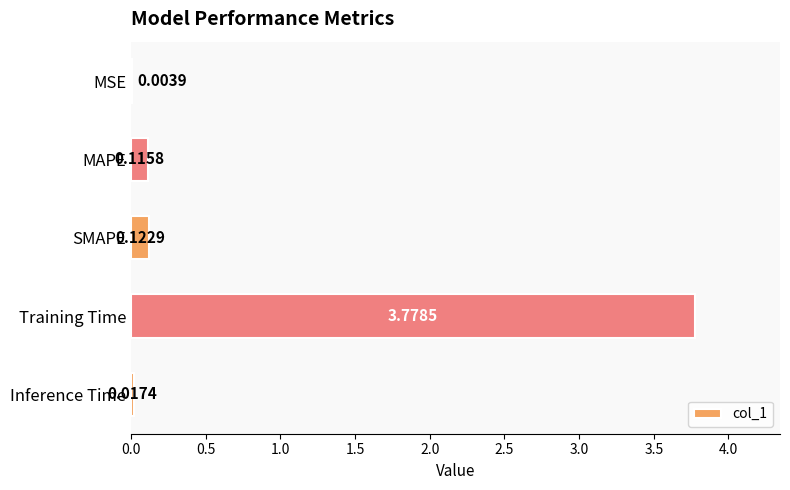

What is the sum of all values?

4.0